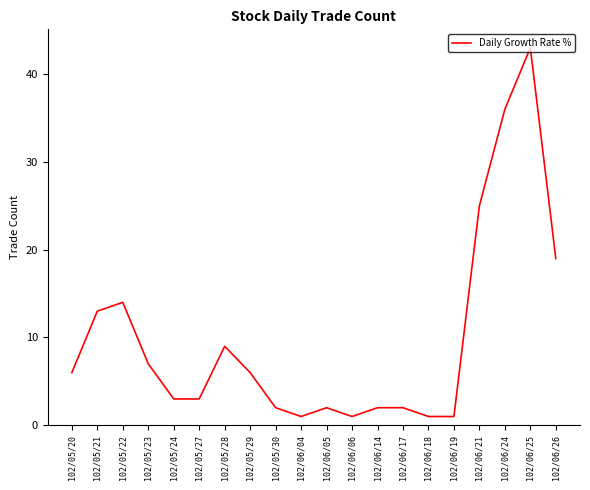

At which category does the chart reach its peak across all series?

102/06/25